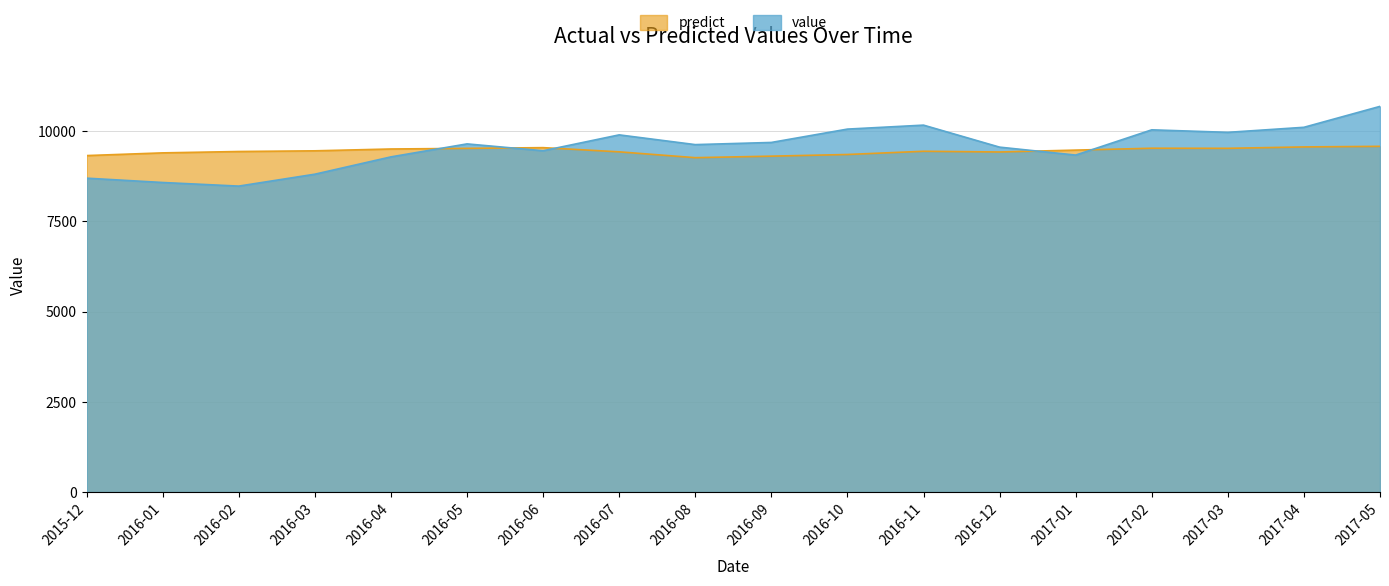

How many lines are shown in the chart?

2